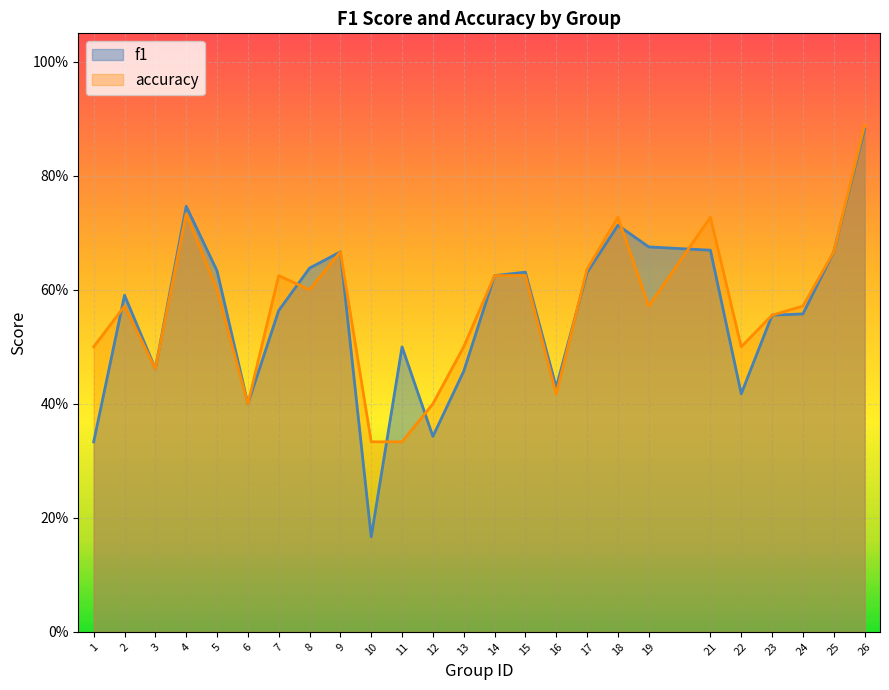

Does the chart display data point markers on the line(s)?

No